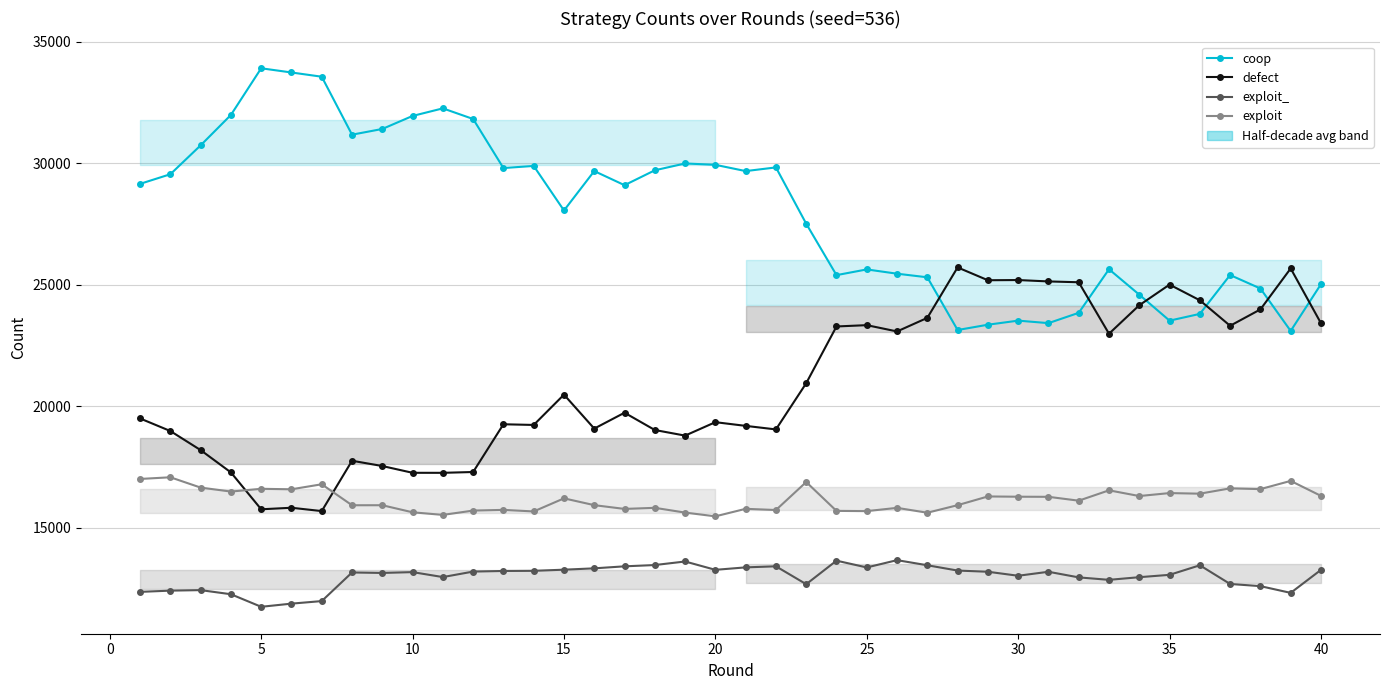

What is the maximum value for exploit_?

13663